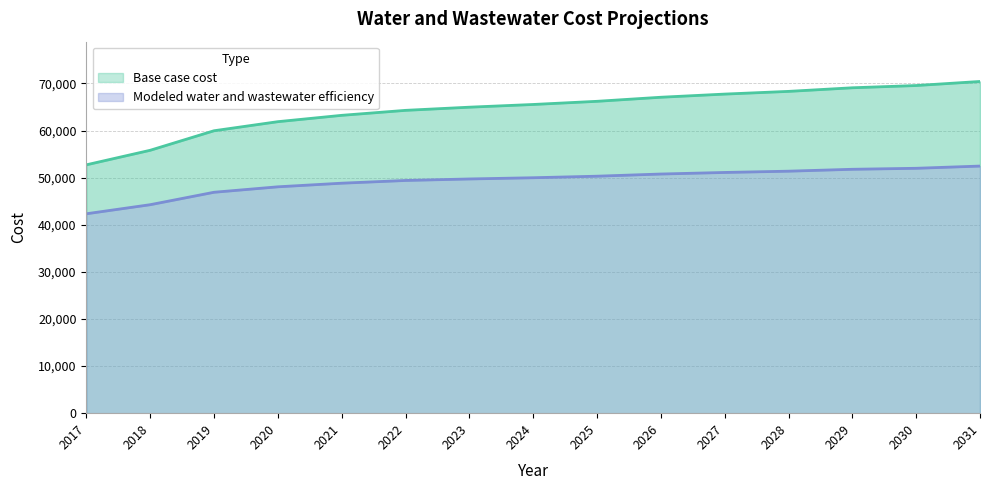

What is the average value of the Modeled water and wastewater efficiency series?

49289.2